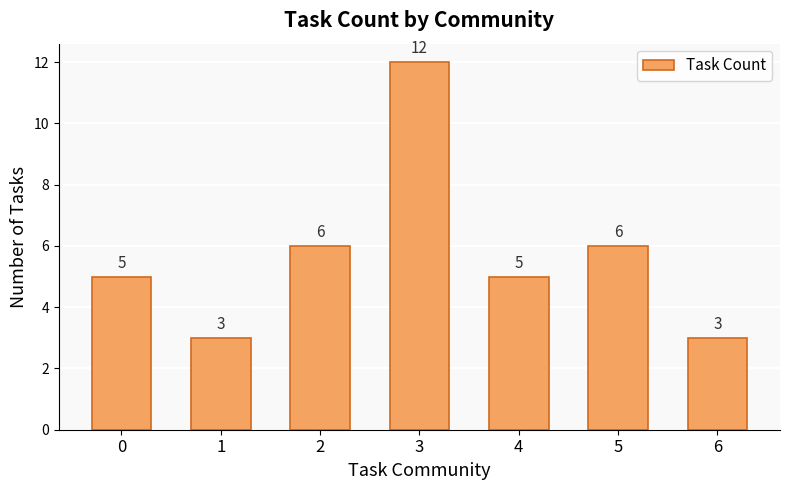

Reading left to right, transcribe all the data shown in this chart.

0=5	1=3	2=6	3=12	4=5	5=6	6=3